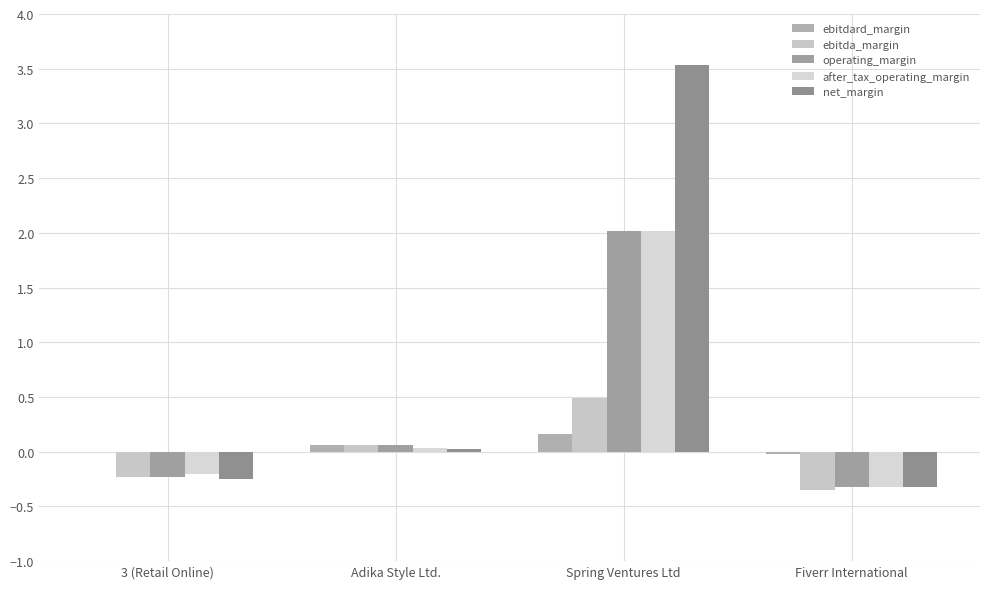

How many data points does each series have?

4